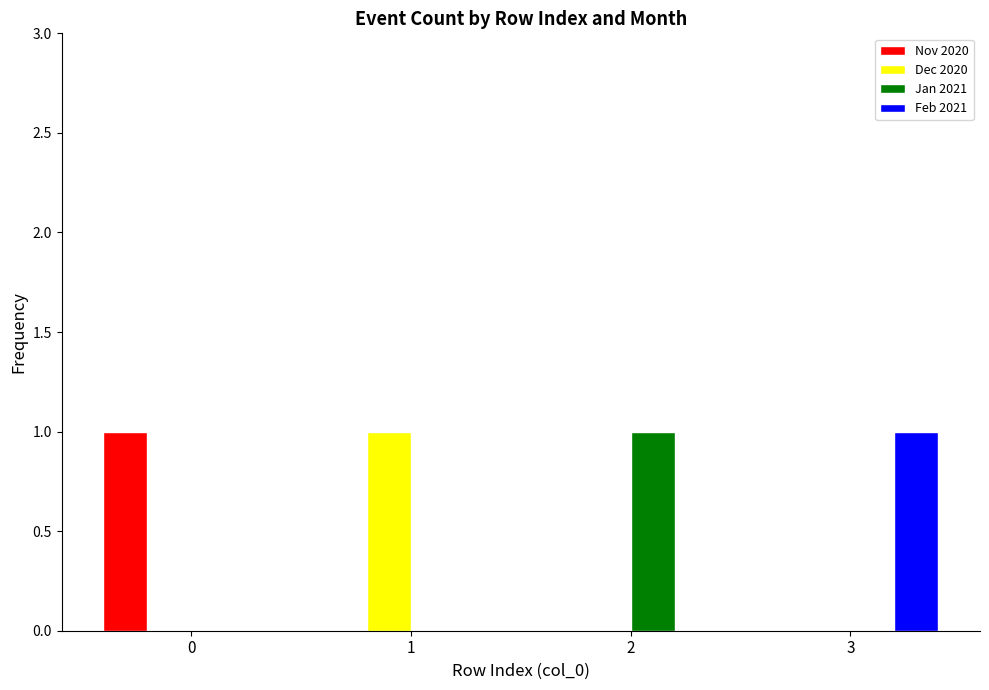

What is the total value across all series at 3?

1